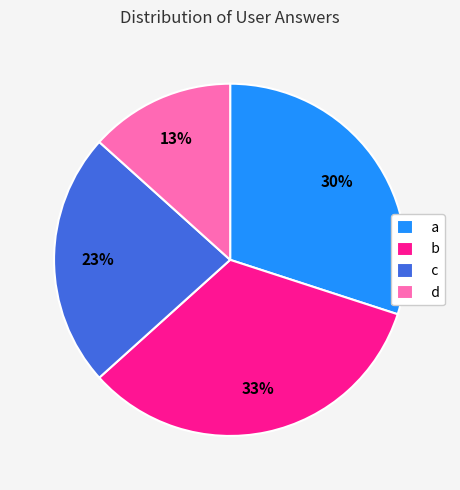

Rank the categories by value from lowest to highest.

d, c, a, b